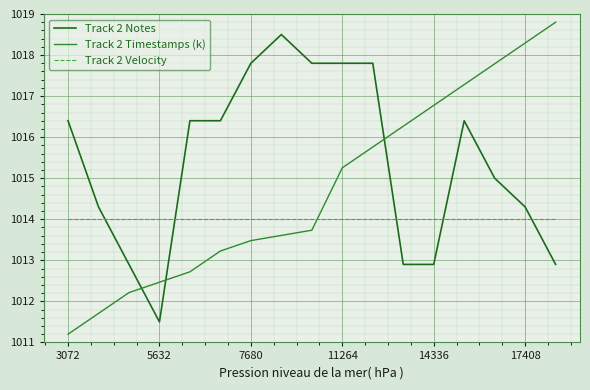

How many intersections are there between Track 2 Timestamps (k) and Track 2 Notes?

3